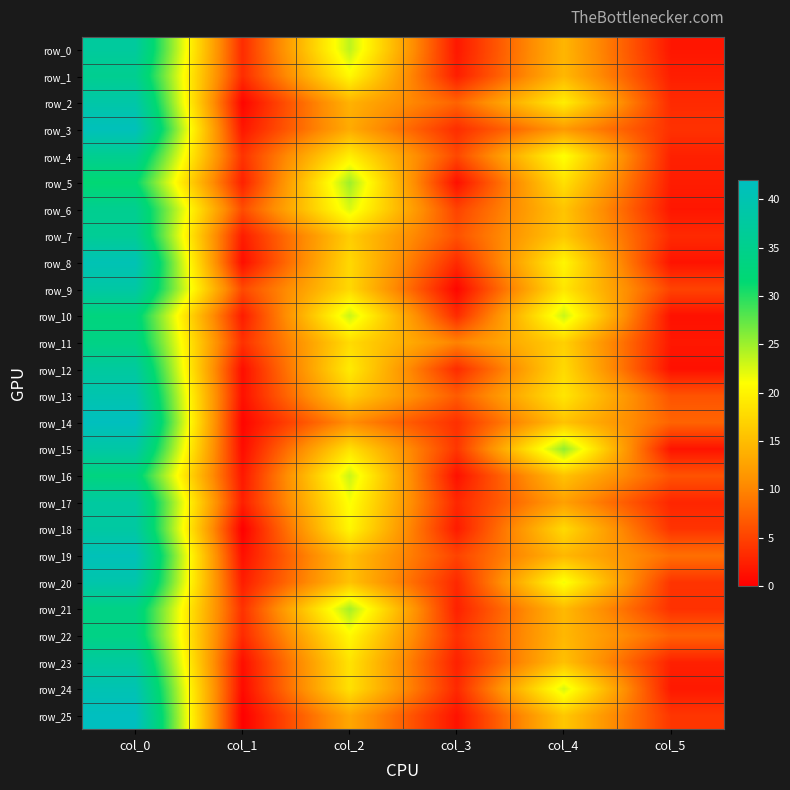

Which series has the widest spread of values?

row_25